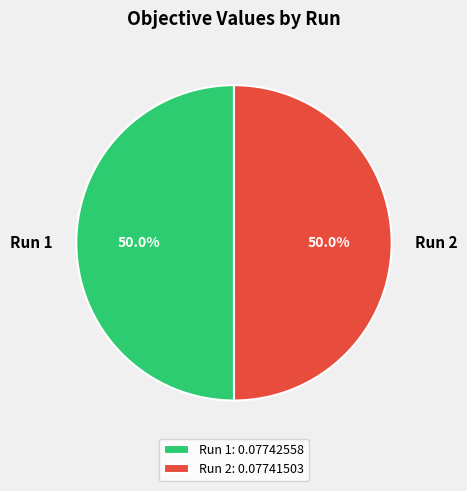

How many slices are in this pie chart?

2